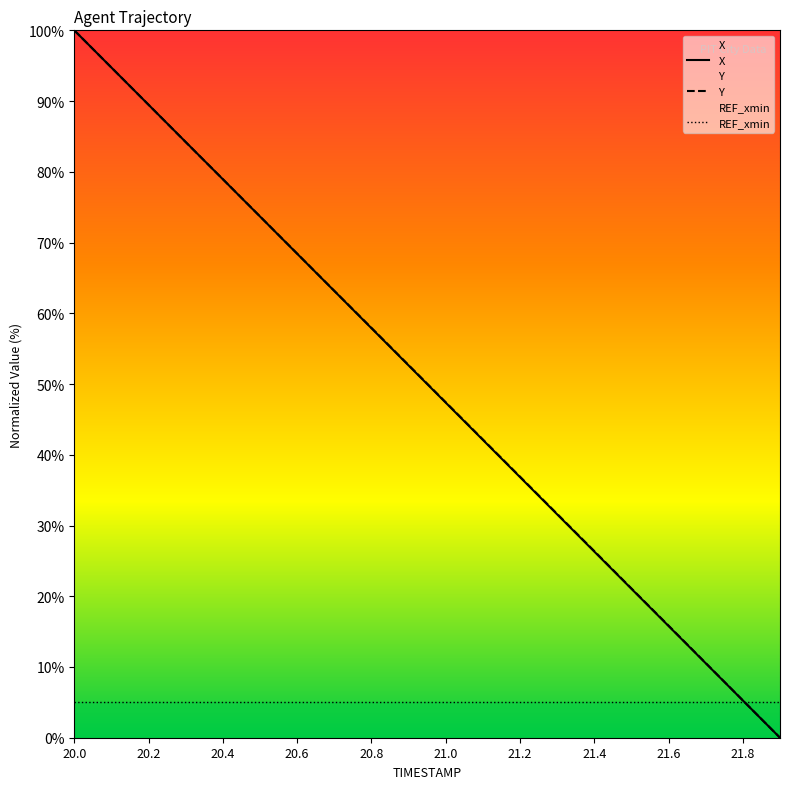

What is the total value across all series at 20.4?

162.9